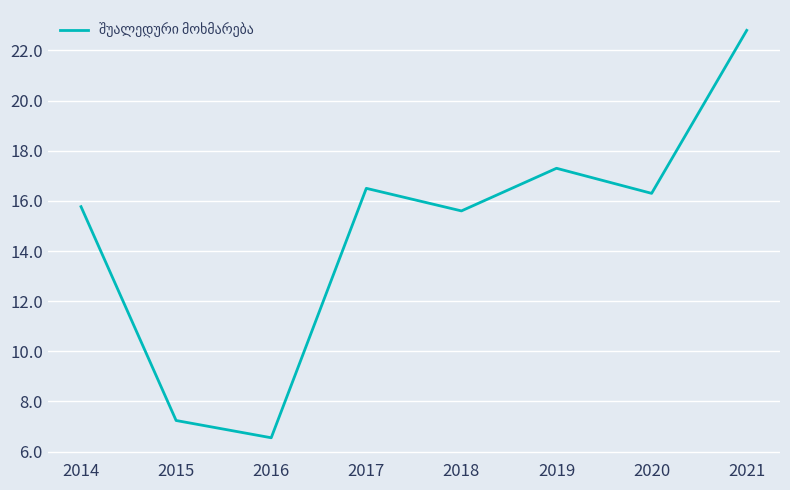

What is the change in value from 2020 to 2021?

+6.5